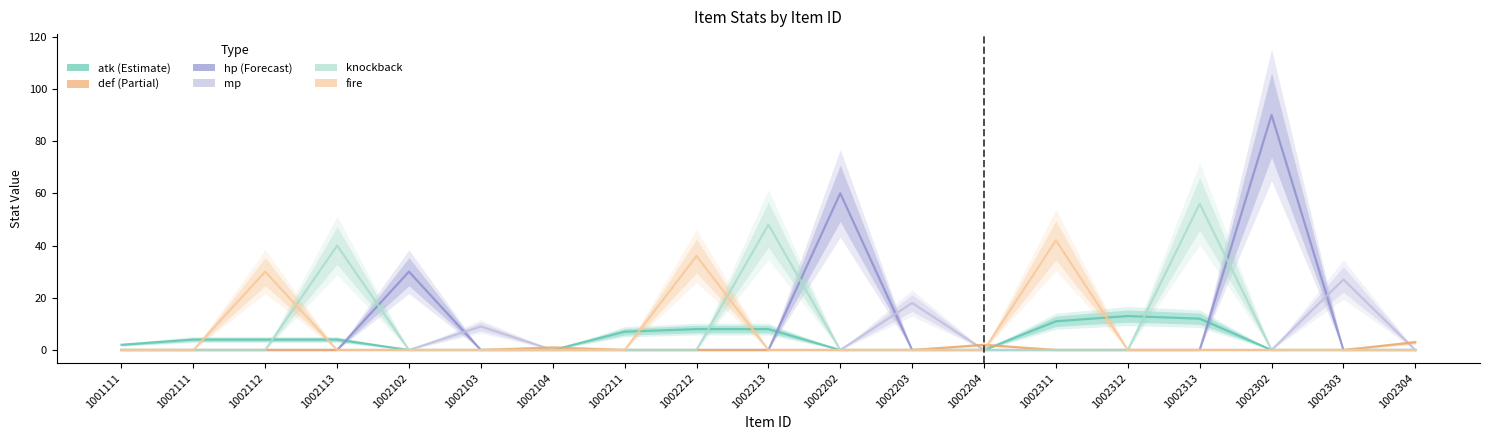

What is the label of the 17th point from the left?

1002302